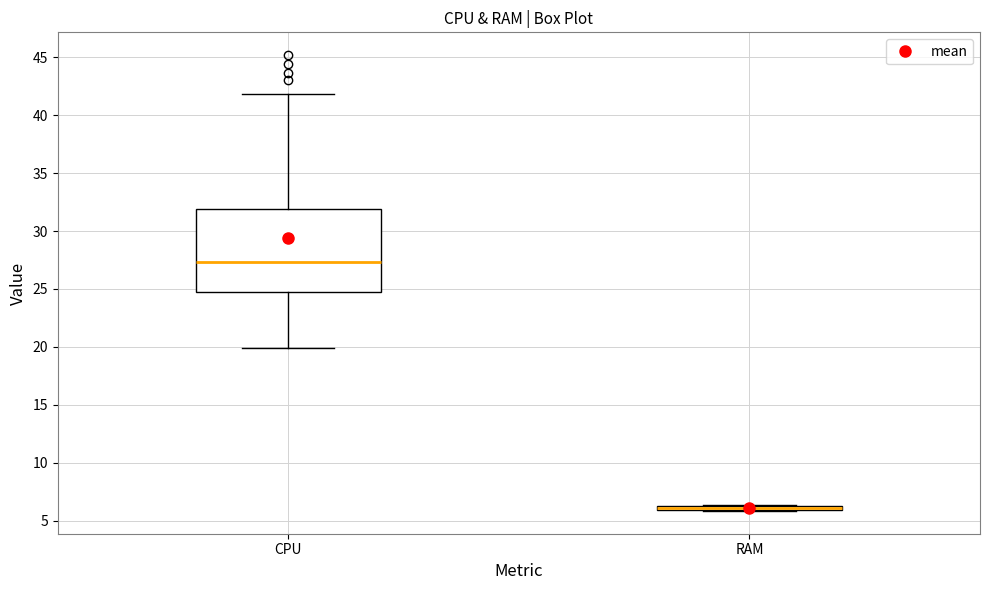

Where does the lower whisker of the box for CPU end on the y-axis? The values are not printed on the chart, so give them approximately, as read against the axis.

20.0